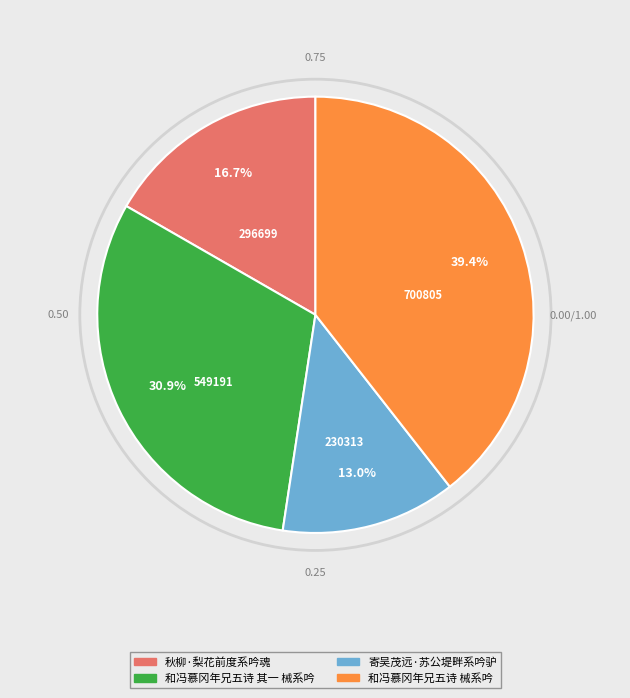

The 寄吴茂远·苏公堤畔系吟驴 slice represents 13% of the pie. True or false?

True